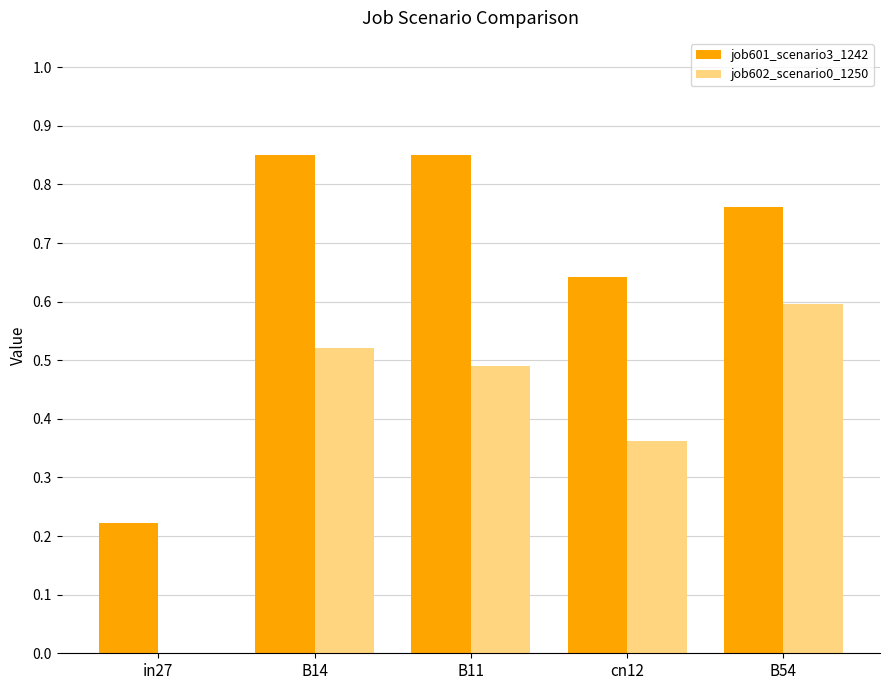

What is the difference between the job602_scenario0_1250 values at B54 and B11?

0.1